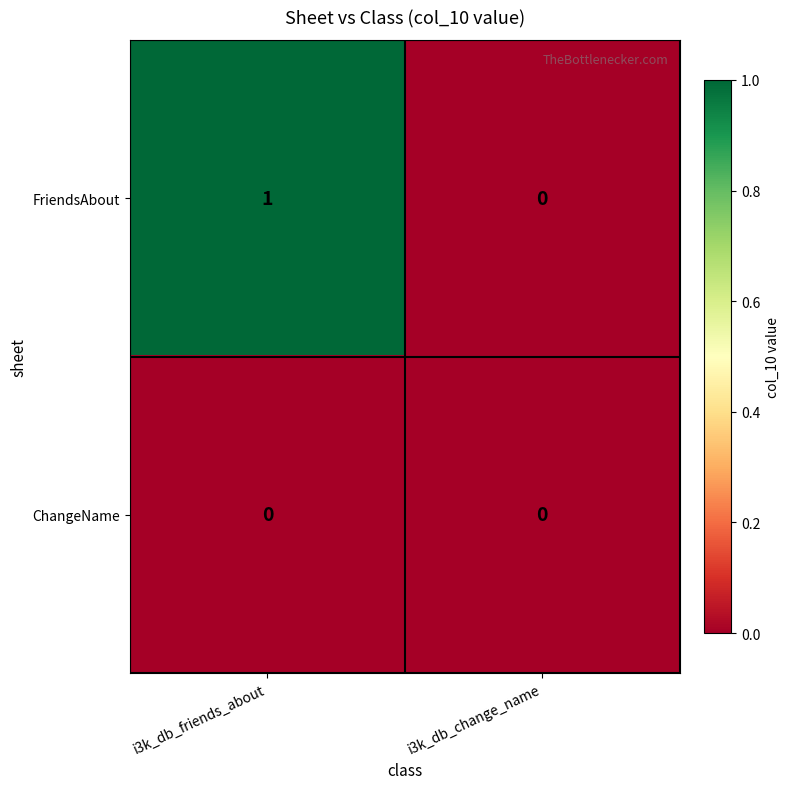

The value of FriendsAbout at i3k_db_friends_about is 2. True or false?

False